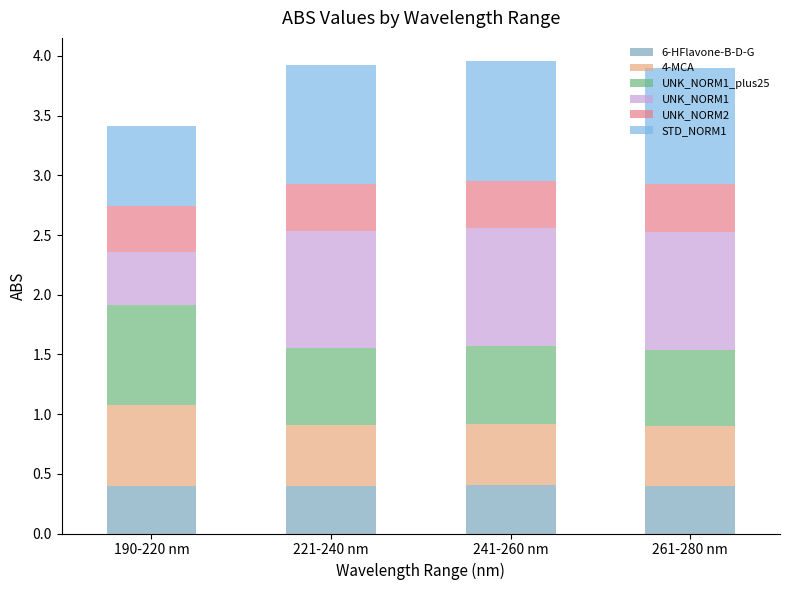

The value of 6-HFlavone-B-D-G at 190-220 nm is 0.7. True or false?

False